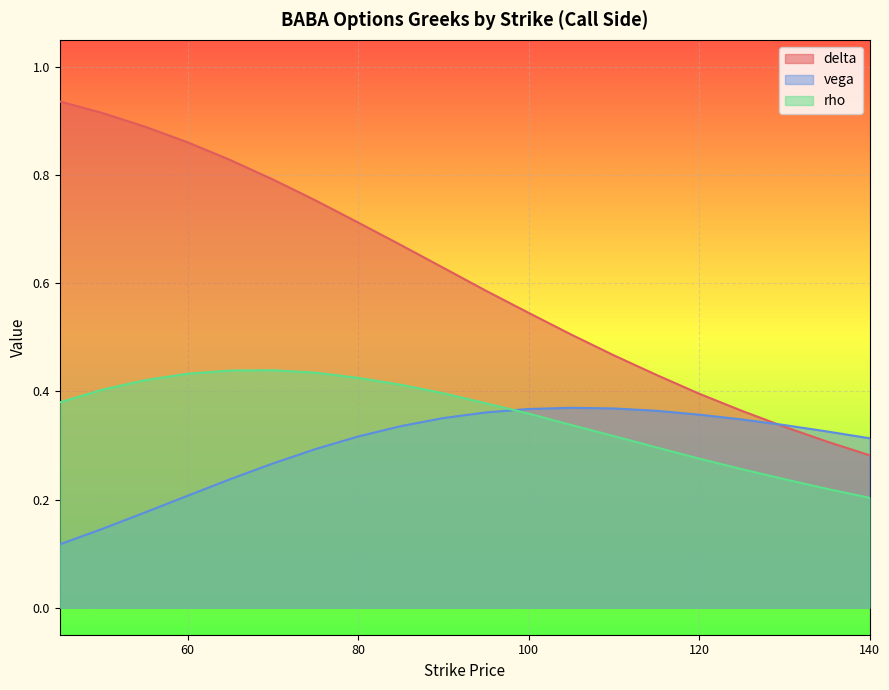

Rank the series by their maximum value, from highest to lowest.

delta, rho, vega